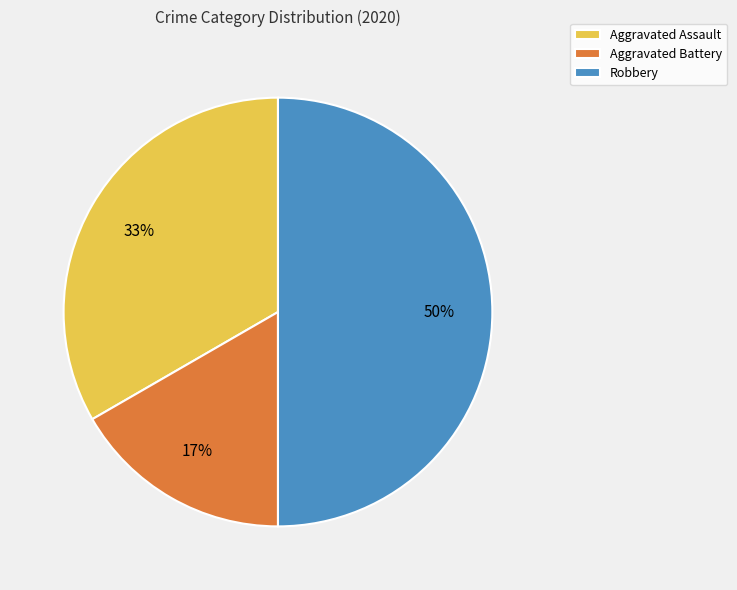

Combined, do Aggravated Battery and Robbery account for over 50%?

Yes